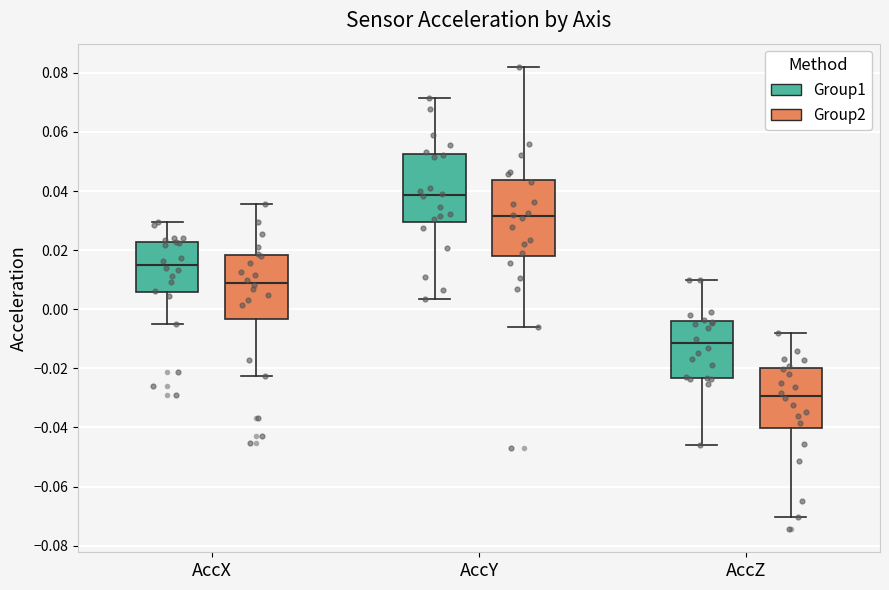

Reading left to right, read every box against the y-axis: the position of its median line, the range the box covers, and the ends of its whiskers. The values are not printed on the chart, so give them approximately, as read against the axis.

AccX (Group1): median 0.016, box 0.006 to 0.022, whiskers -0.006 to 0.030
AccX (Group2): median 0.010, box -0.004 to 0.018, whiskers -0.022 to 0.036
AccY (Group1): median 0.038, box 0.030 to 0.052, whiskers 0.004 to 0.072
AccY (Group2): median 0.032, box 0.018 to 0.044, whiskers -0.006 to 0.082
AccZ (Group1): median -0.012, box -0.024 to -0.004, whiskers -0.046 to 0.010
AccZ (Group2): median -0.030, box -0.040 to -0.020, whiskers -0.070 to -0.008